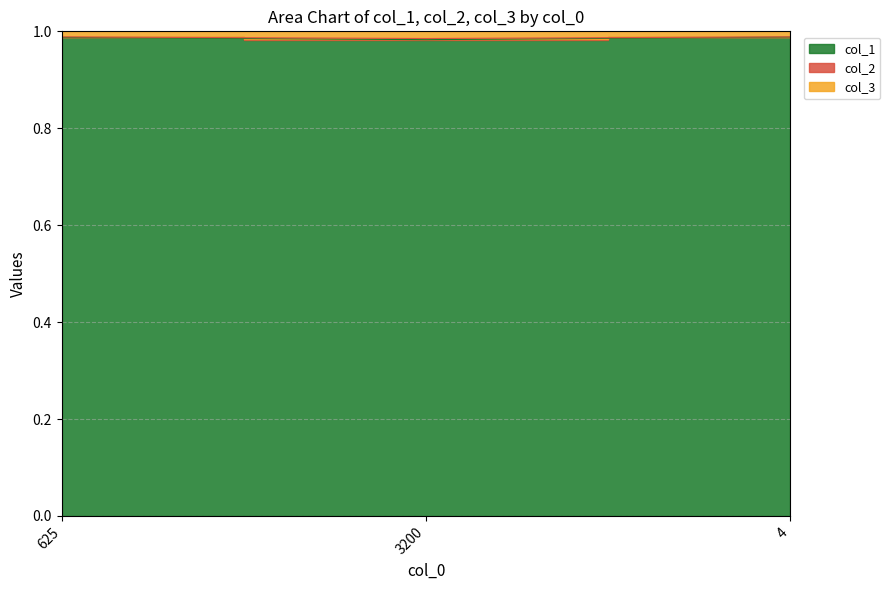

The col_1 series shows 1.0 at 625. True or false?

True